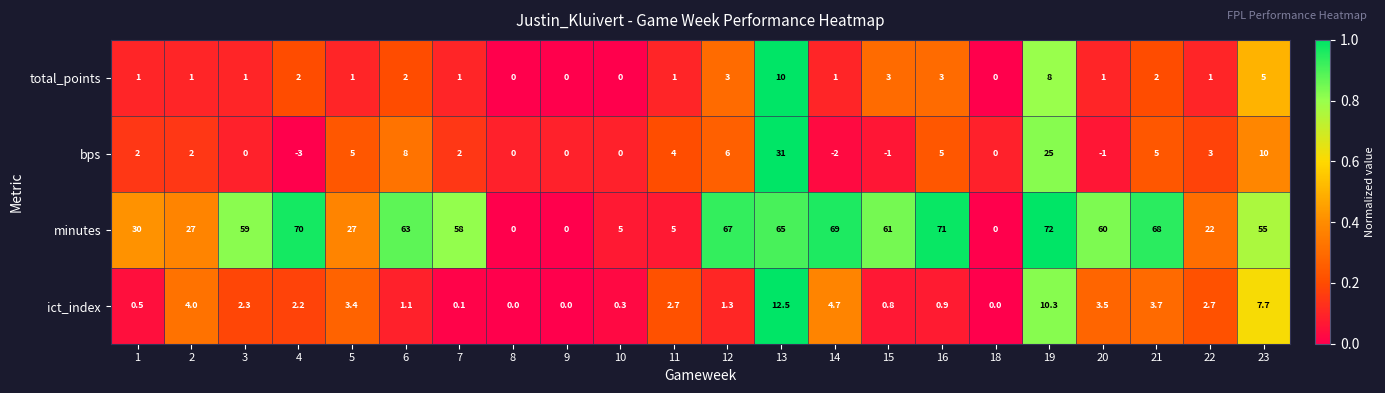

The minutes series shows 5.0 at 11. True or false?

True